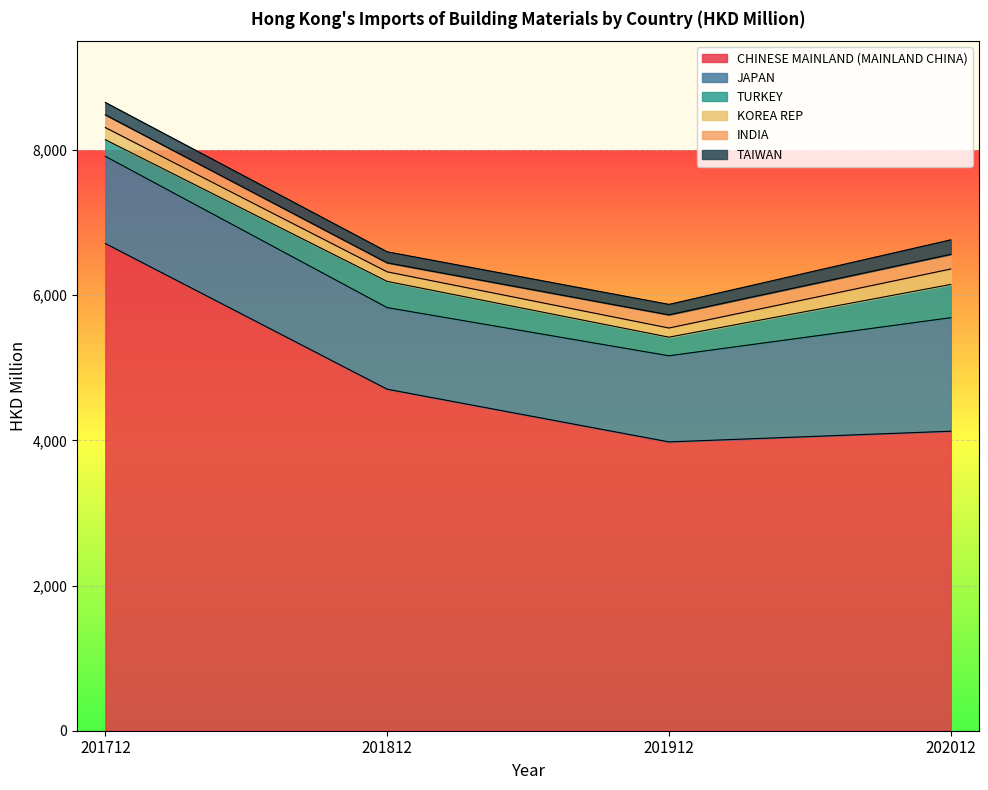

At which label is KOREA REP closest to 169?

201712